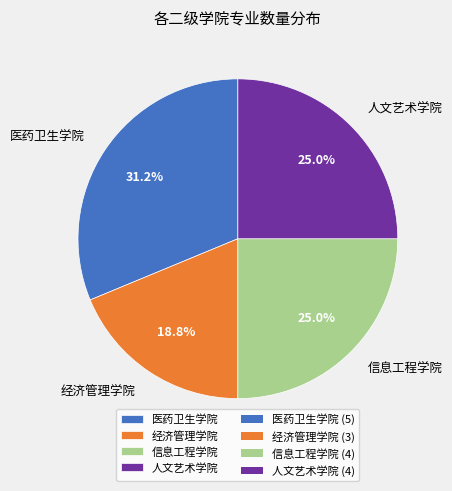

To the nearest percent, what percentage of the pie is 经济管理学院?

19%